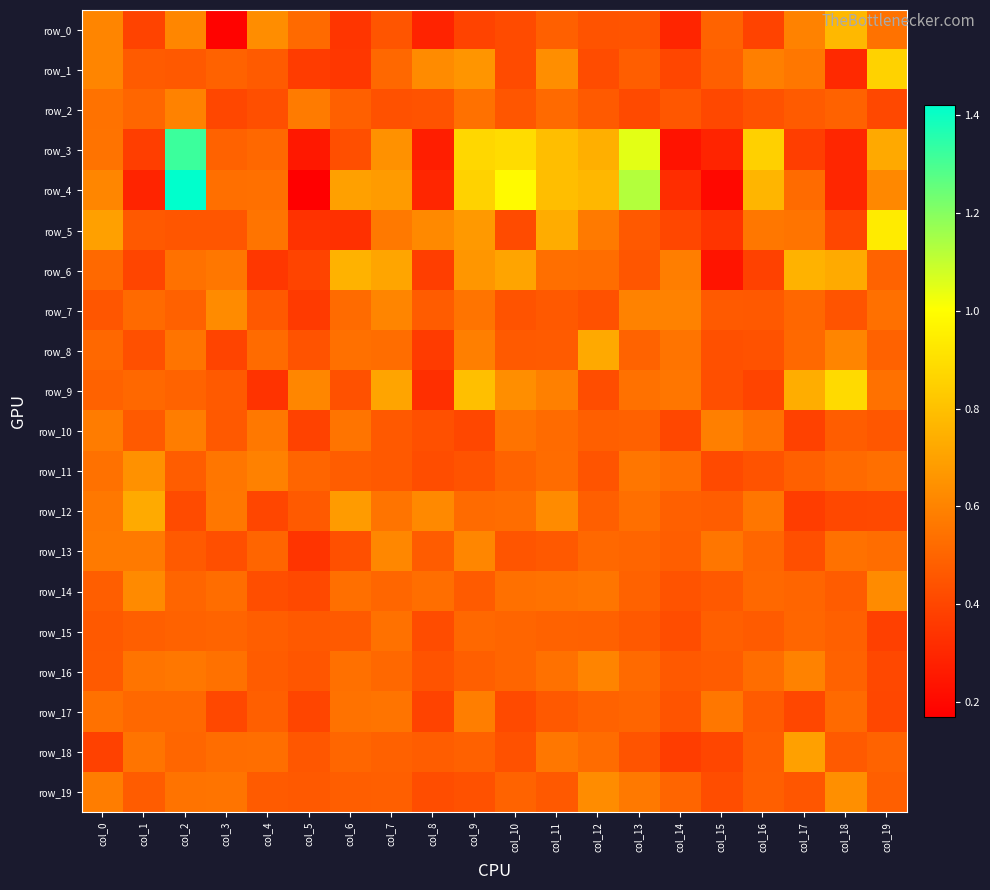

Rank the categories by row_17 value from lowest to highest.

col_8, col_5, col_17, col_19, col_3, col_10, col_14, col_11, col_16, col_4, col_12, col_13, col_2, col_1, col_18, col_0, col_6, col_7, col_15, col_9